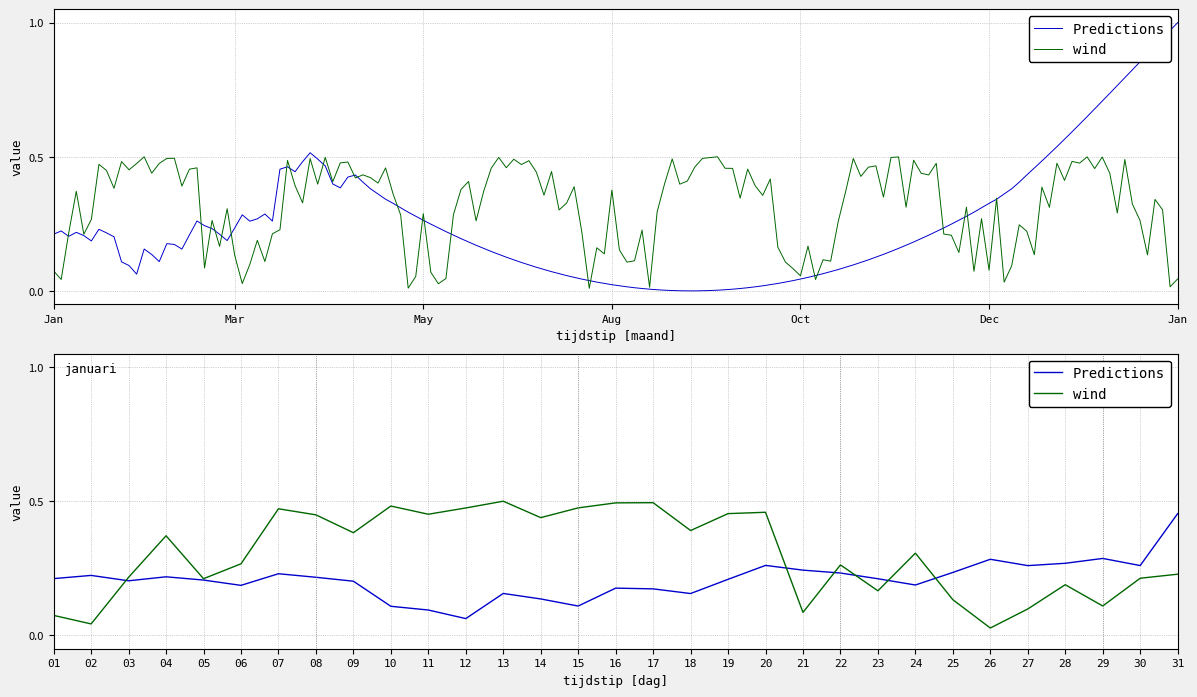

At 27, list the series in order from smallest to largest.

wind, Predictions